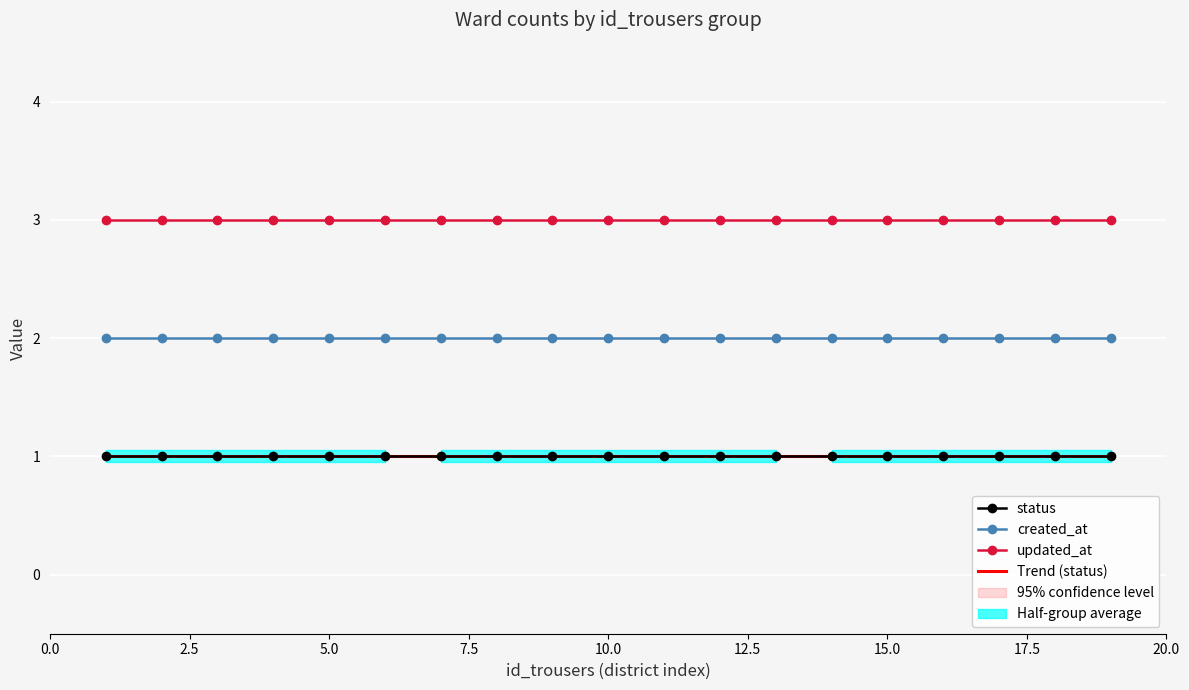

At 1, list the series in order from largest to smallest.

updated_at, created_at, status